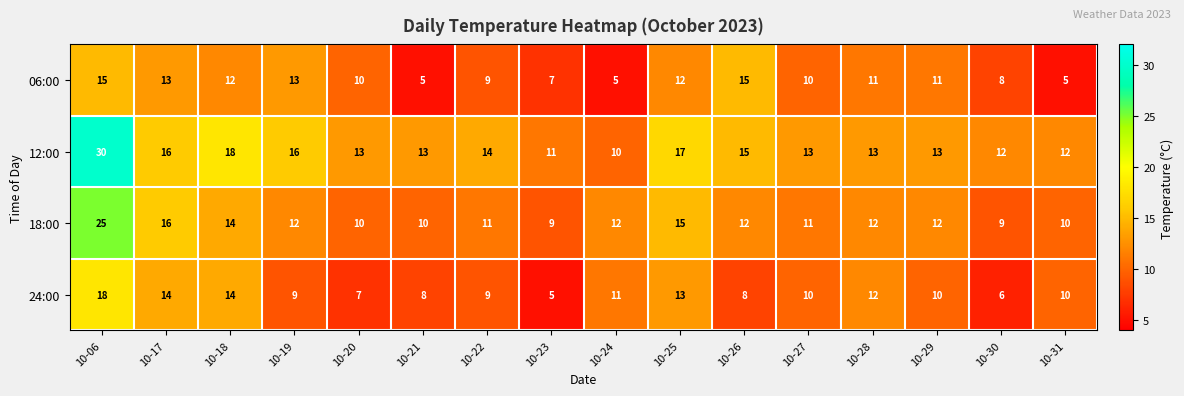

What is the difference between the highest and lowest values at 10-30?

6